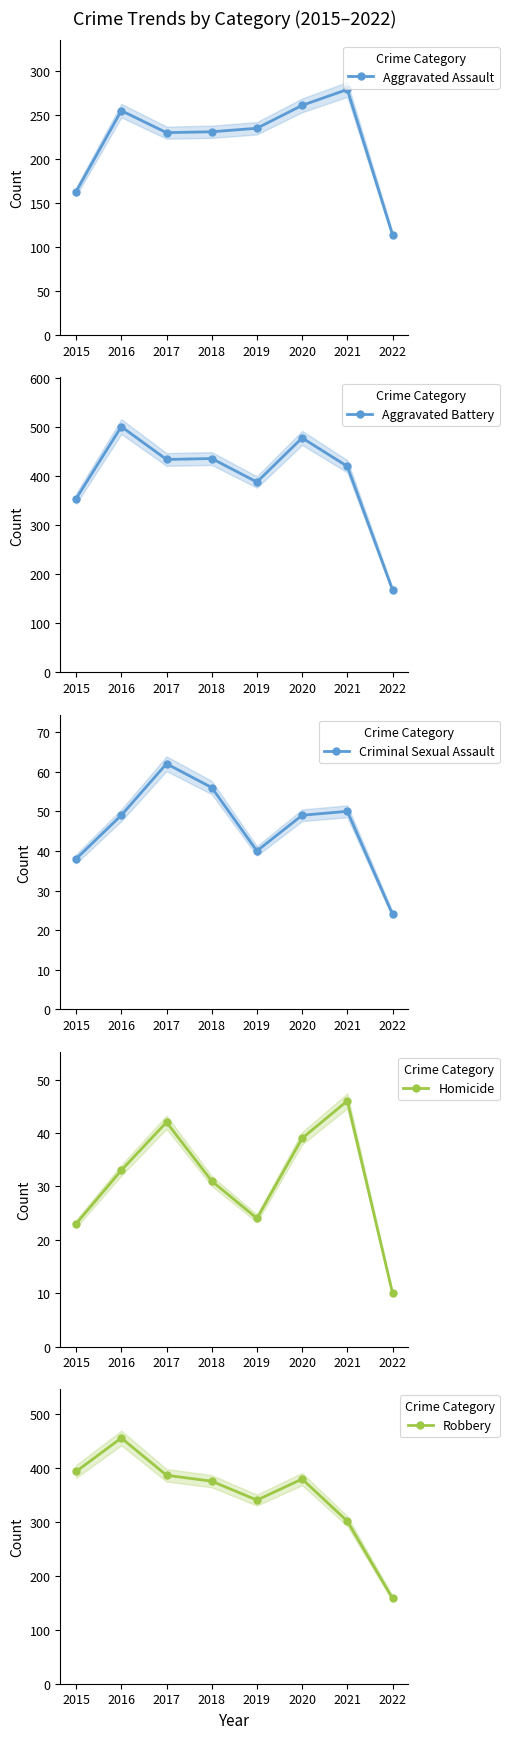

True or false: Homicide has a value of 3 at 2022.

False